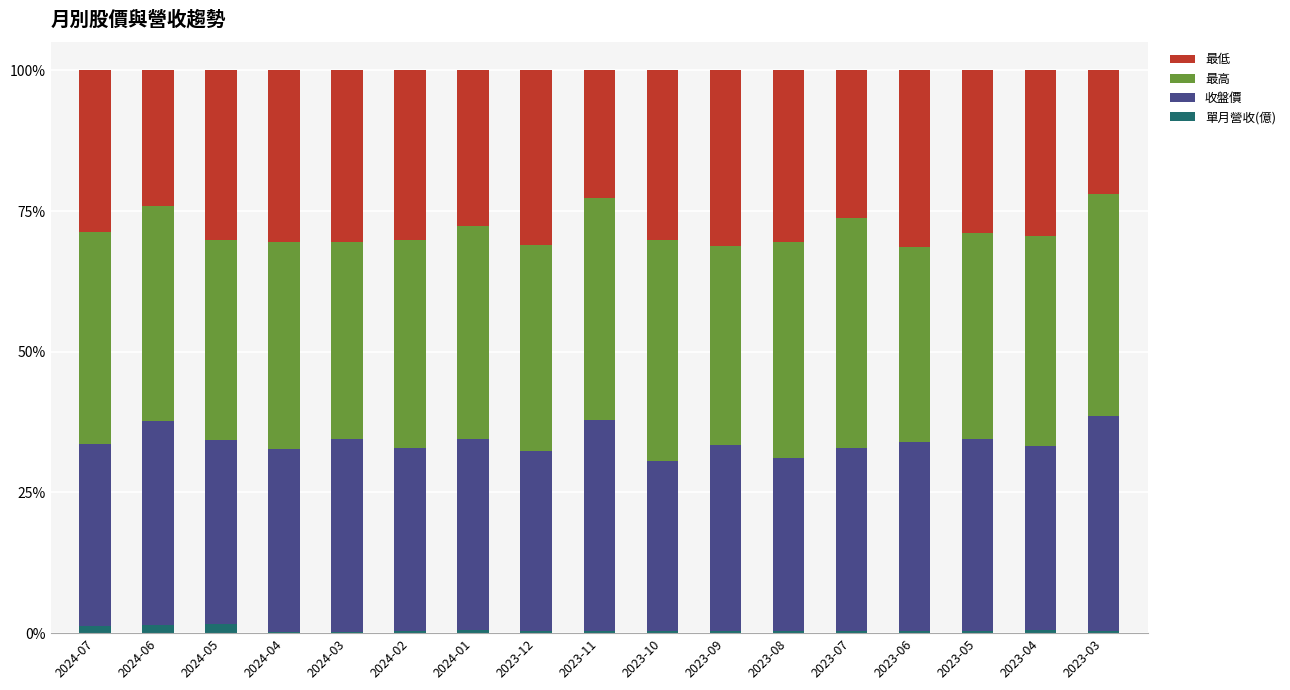

What is the difference between the second highest and minimum values in the 單月營收(億) series?

1.3